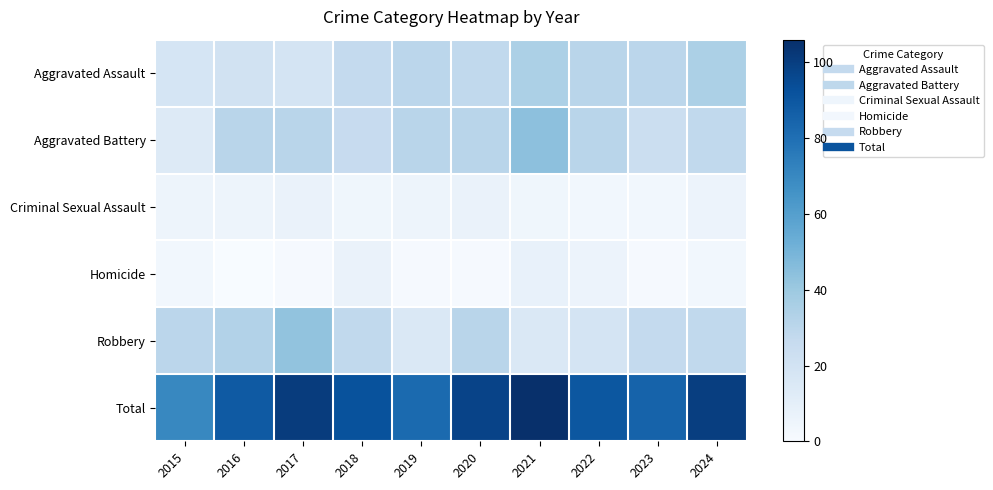

Rank the series at 2019 from highest to lowest value.

Total, Aggravated Battery, Aggravated Assault, Robbery, Criminal Sexual Assault, Homicide